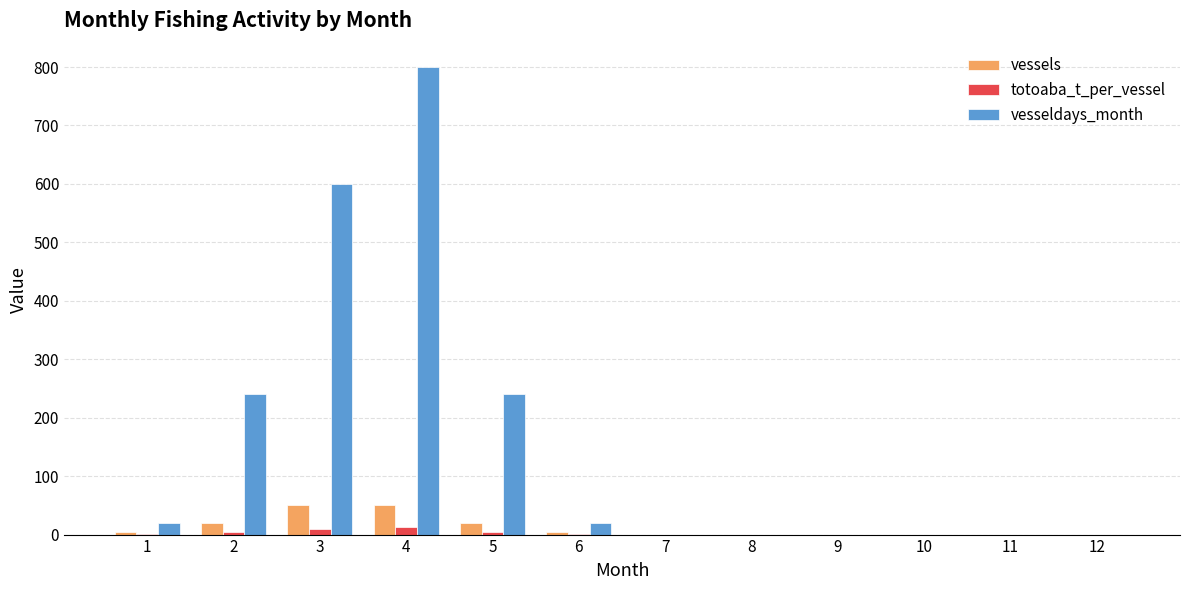

The value of vesseldays_month at 9 is 0.0. True or false?

True